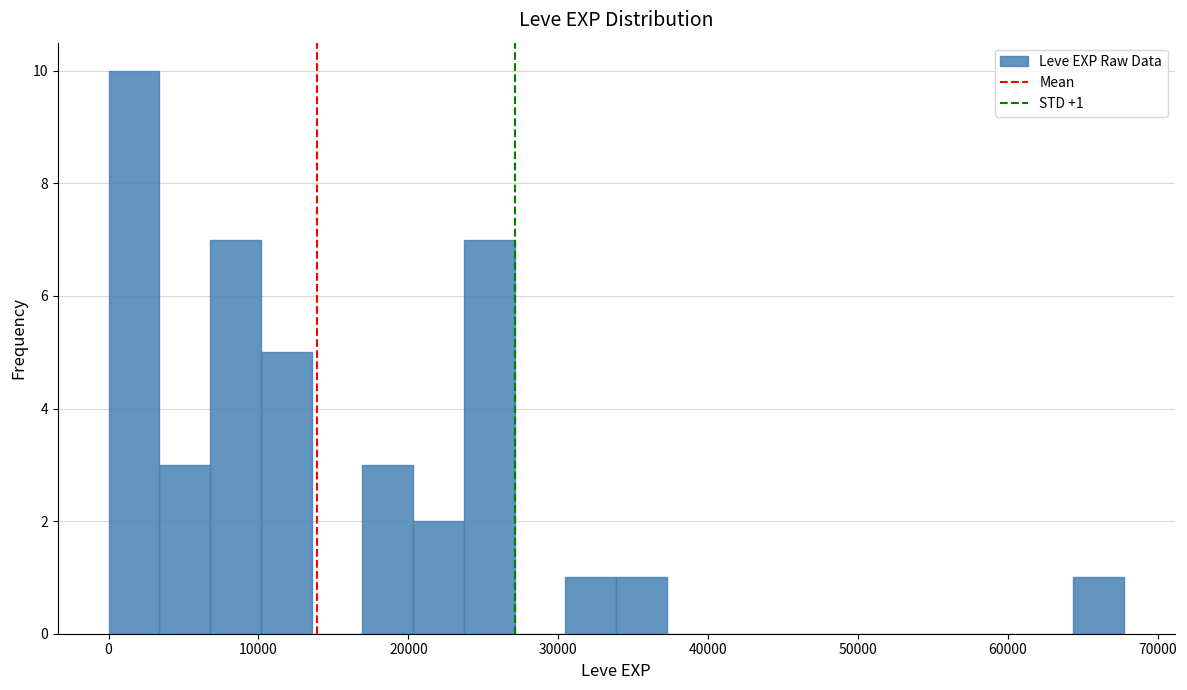

Read against the x-axis, roughly where is the centre of the tallest bar?

2000